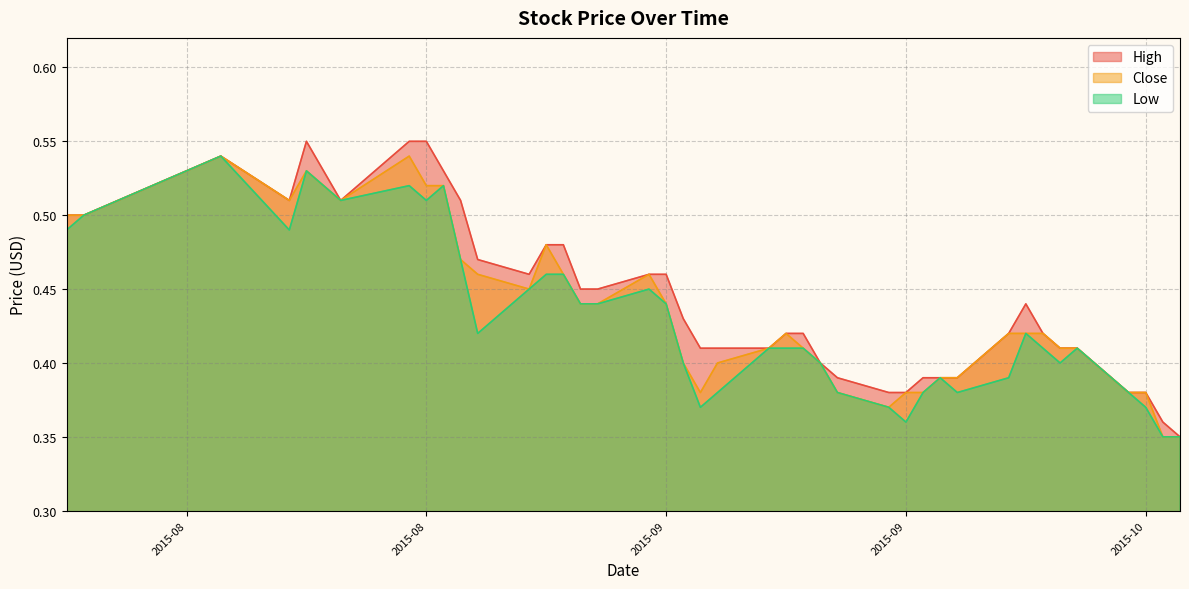

Reading left to right, what are all the values shown in this chart?

High: 0.5	0.5	0.5	0.5	0.6	0.5	0.6	0.6	0.5	0.5	0.5	0.5	0.5	0.5	0.5	0.5	0.5	0.5	0.4	0.4	0.4	0.4	0.4	0.4	0.4	0.4	0.4	0.4	0.4	0.4	0.4	0.4	0.4	0.4	0.4	0.4	0.4	0.4	0.4	0.3
Close: 0.5	0.5	0.5	0.5	0.5	0.5	0.5	0.5	0.5	0.5	0.5	0.5	0.5	0.5	0.4	0.4	0.5	0.4	0.4	0.4	0.4	0.4	0.4	0.4	0.4	0.4	0.4	0.4	0.4	0.4	0.4	0.4	0.4	0.4	0.4	0.4	0.4	0.4	0.3	0.3
Low: 0.5	0.5	0.5	0.5	0.5	0.5	0.5	0.5	0.5	0.5	0.4	0.5	0.5	0.5	0.4	0.4	0.5	0.4	0.4	0.4	0.4	0.4	0.4	0.4	0.4	0.4	0.4	0.4	0.4	0.4	0.4	0.4	0.4	0.4	0.4	0.4	0.4	0.4	0.3	0.3